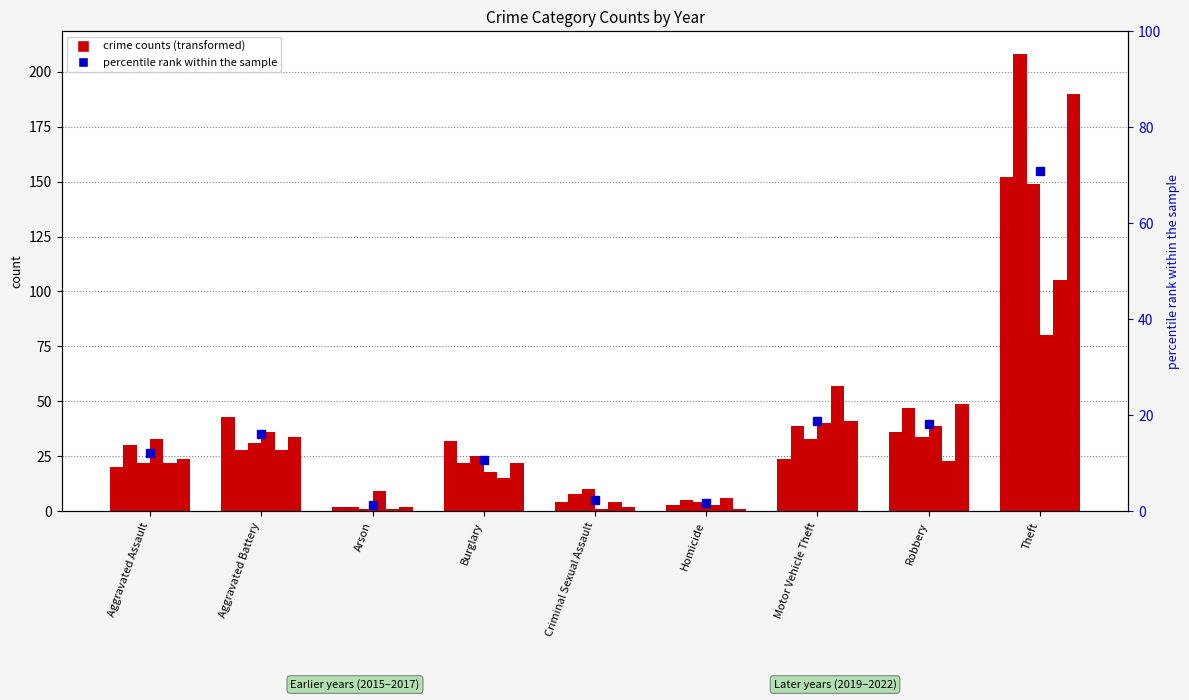

The 2020 series shows 18 at Burglary. True or false?

True